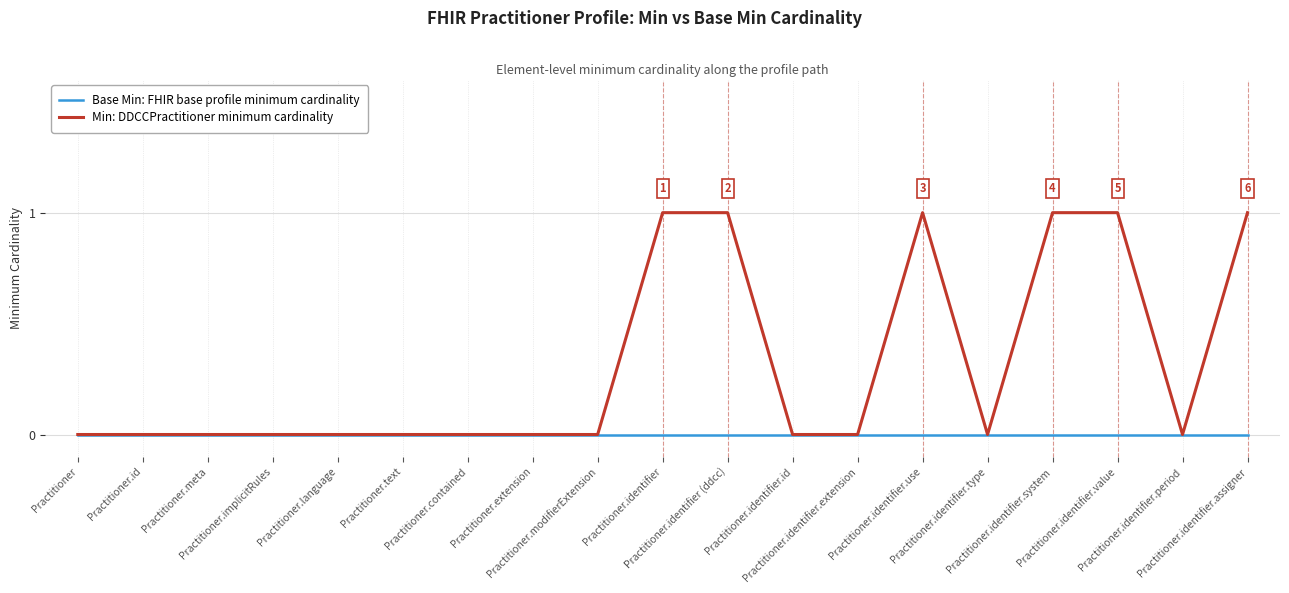

Between Practitioner.identifier.system and Practitioner.identifier.period, which series saw the biggest shift?

Min: DDCCPractitioner minimum cardinality